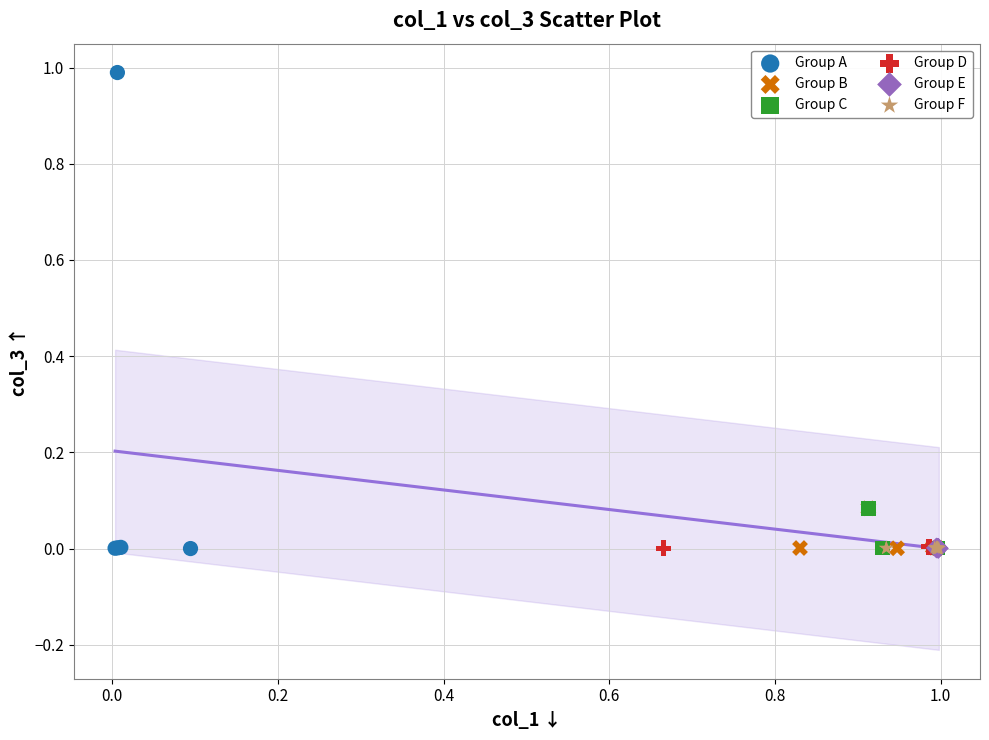

Which series reaches the maximum Y coordinate?

Group A